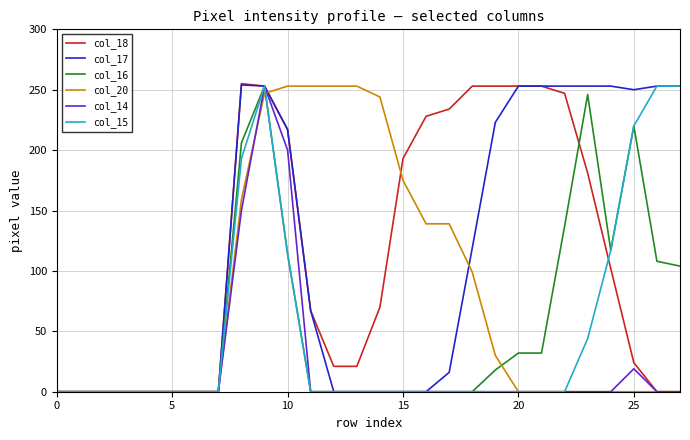

Which series has the largest range (max minus min)?

col_18